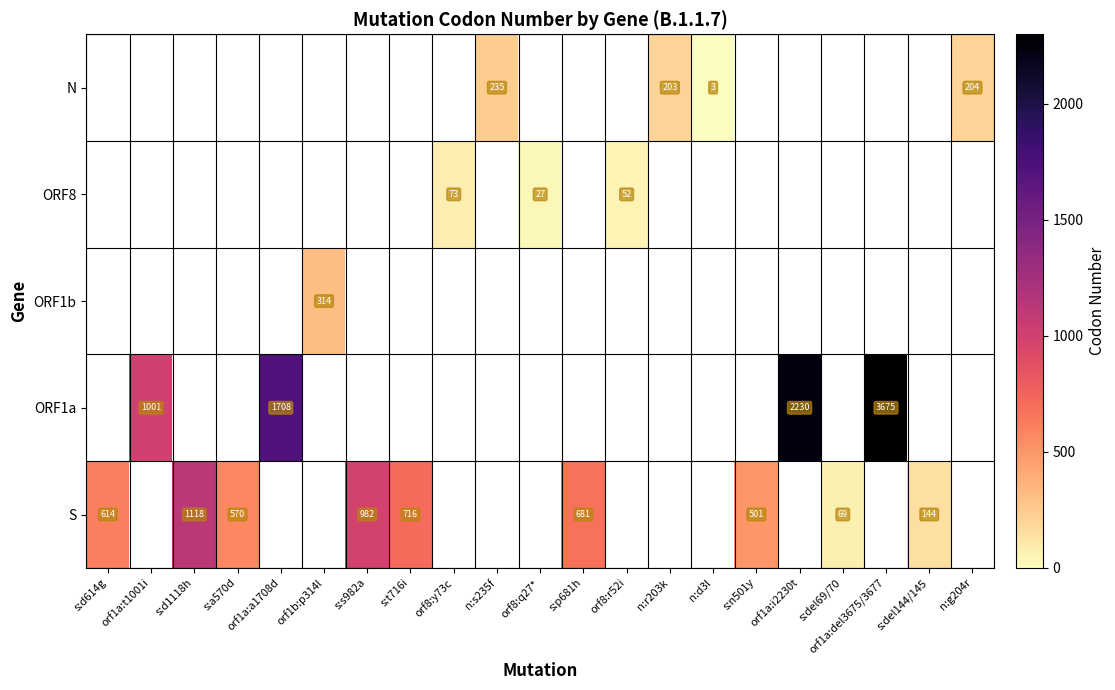

The ORF1a series shows 3675 at orf1a:del3675/3677. True or false?

True